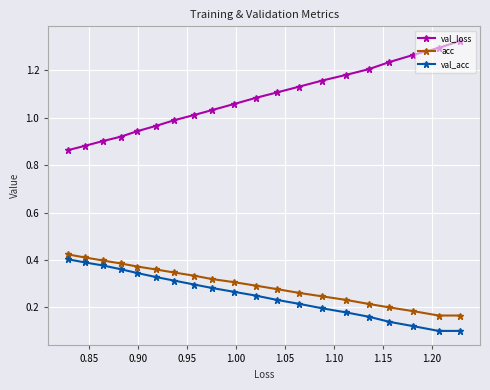

How many data points does each series have?

20